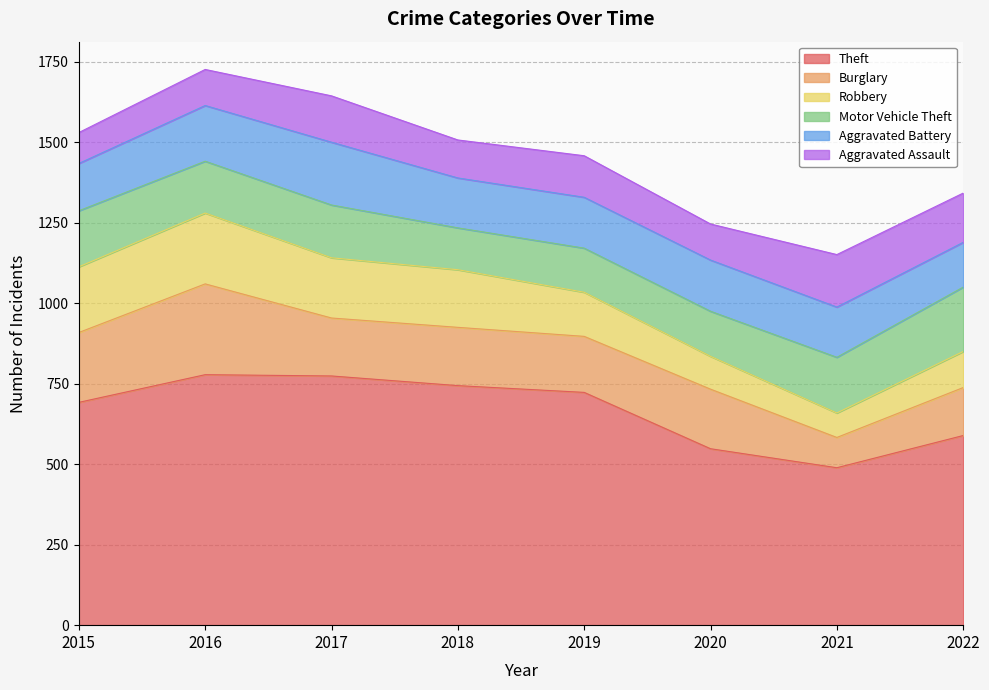

How many lines are shown in the chart?

6